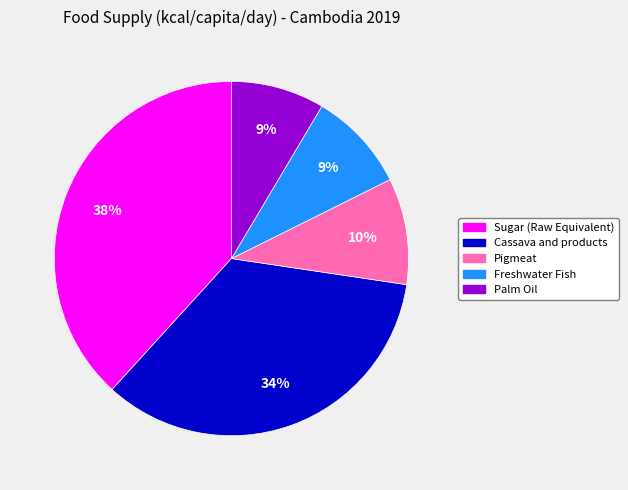

To the nearest percent, what is the average slice percentage?

20%